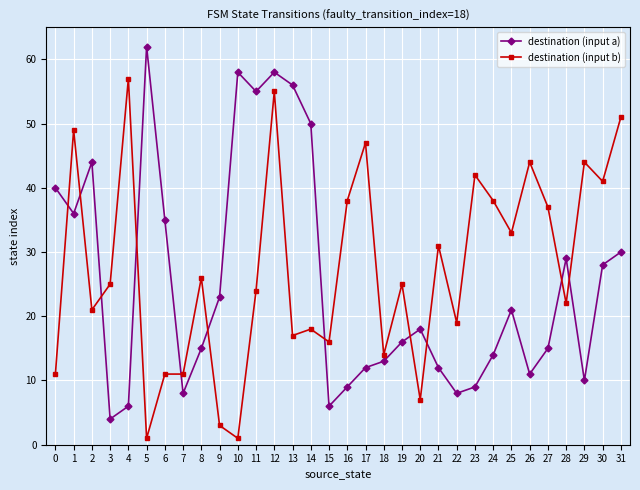

What is the greatest value displayed?

62